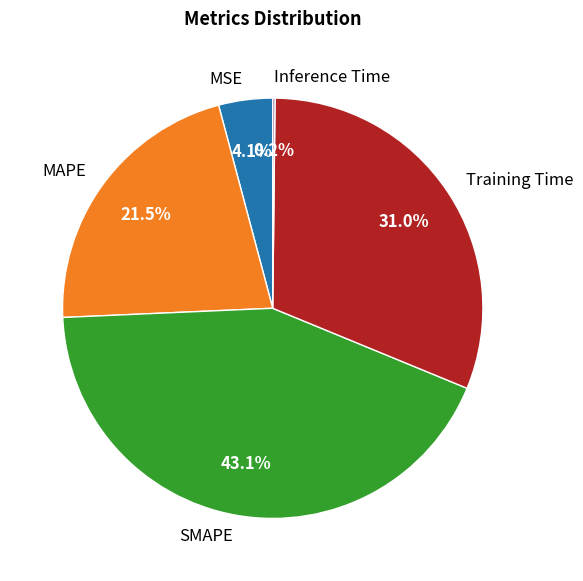

Which has a higher value, SMAPE or MSE?

SMAPE